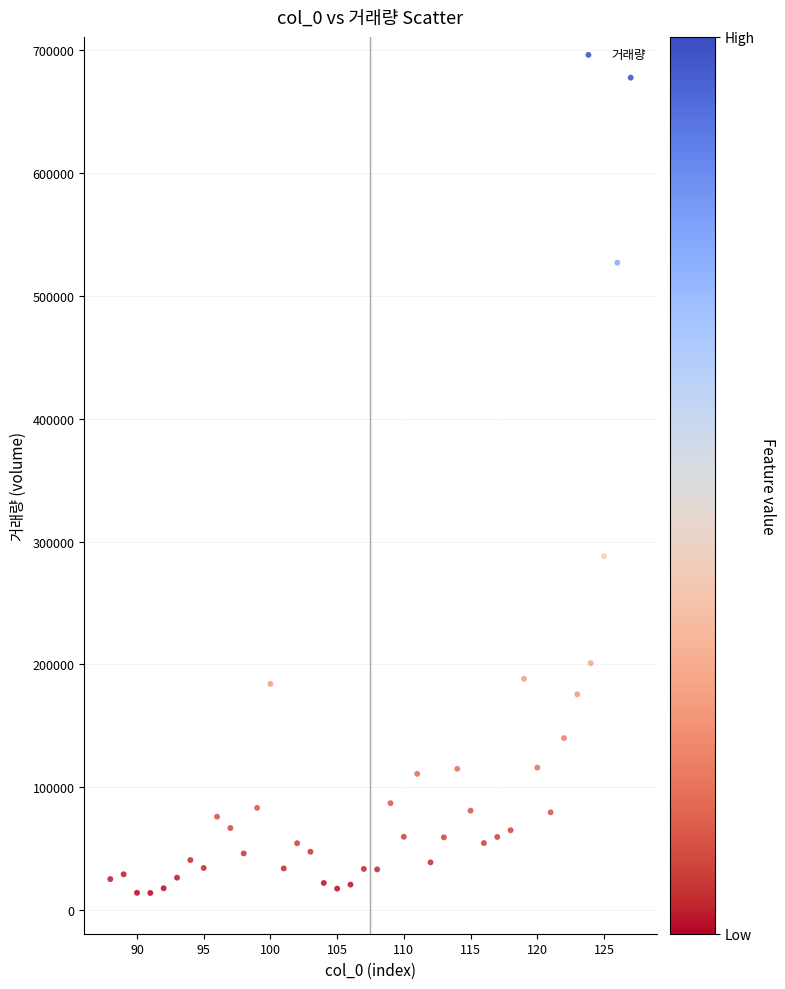

What Y value in the scatter plot is closest to 345908?

288091